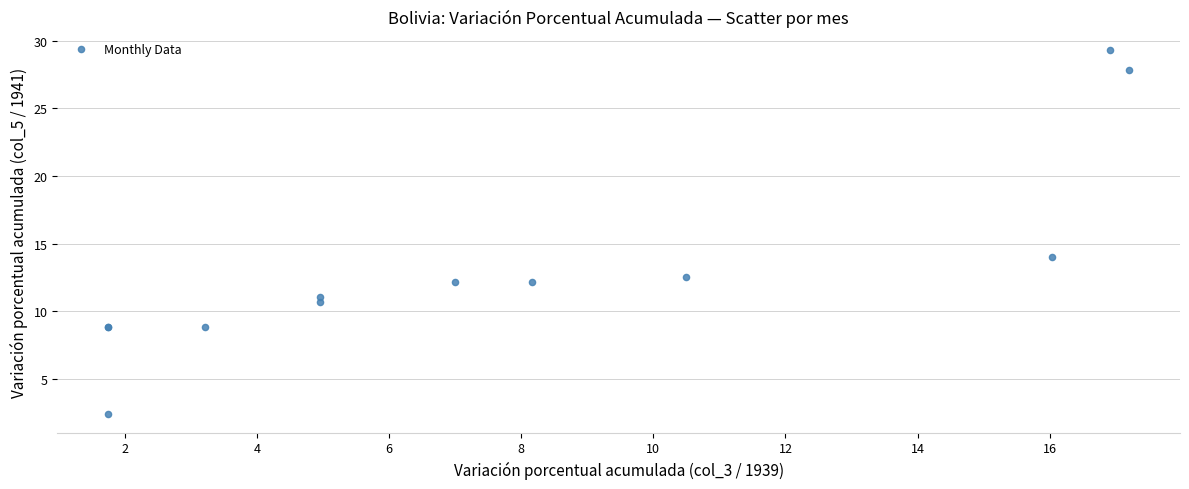

What Y value in the scatter plot is closest to 15?

14.0